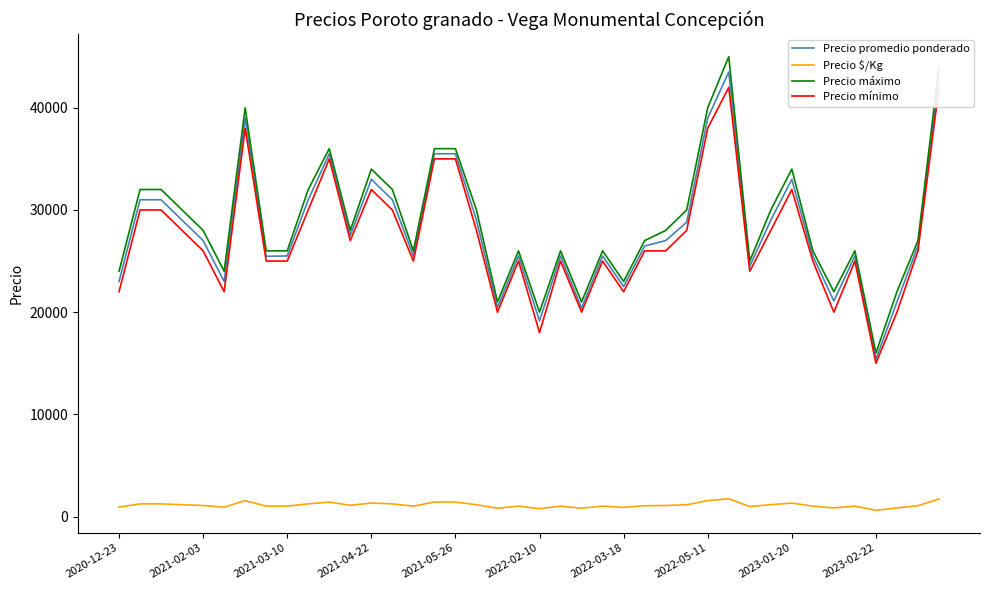

True or false: Precio $/Kg and Precio promedio ponderado cross at least once.

False